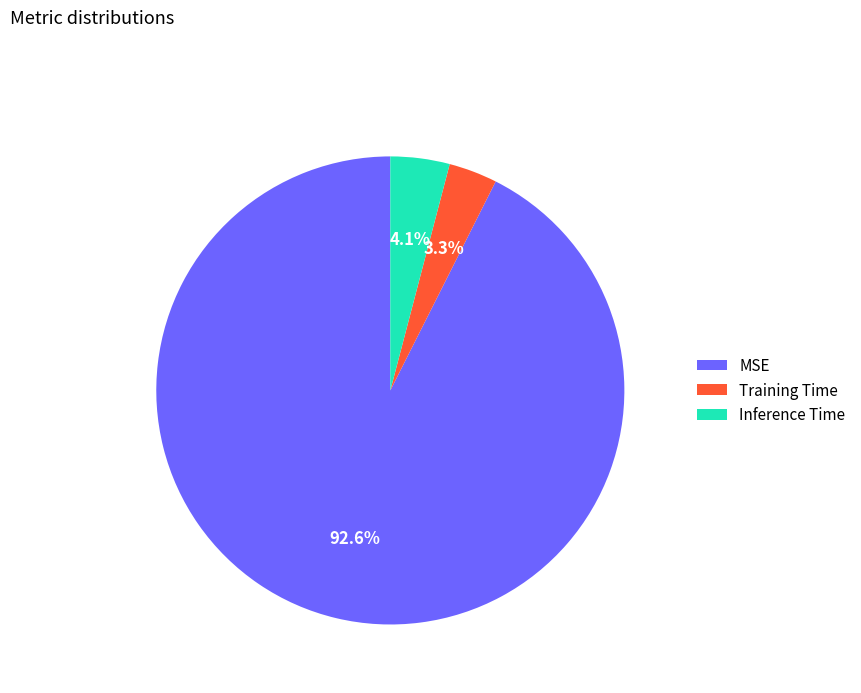

Between MSE and Training Time, which is larger?

MSE